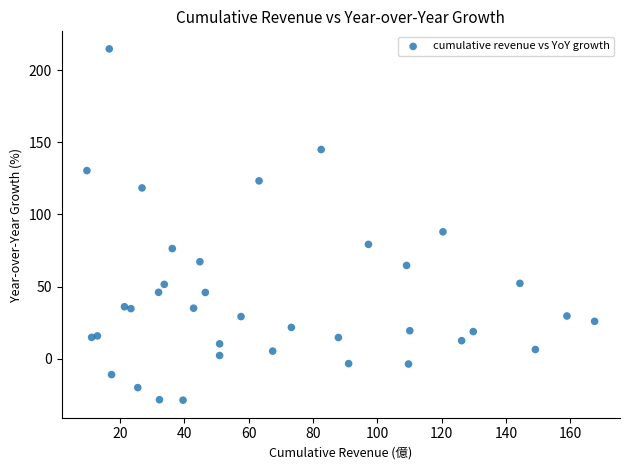

What Y value in the scatter plot is closest to 93?

88.0